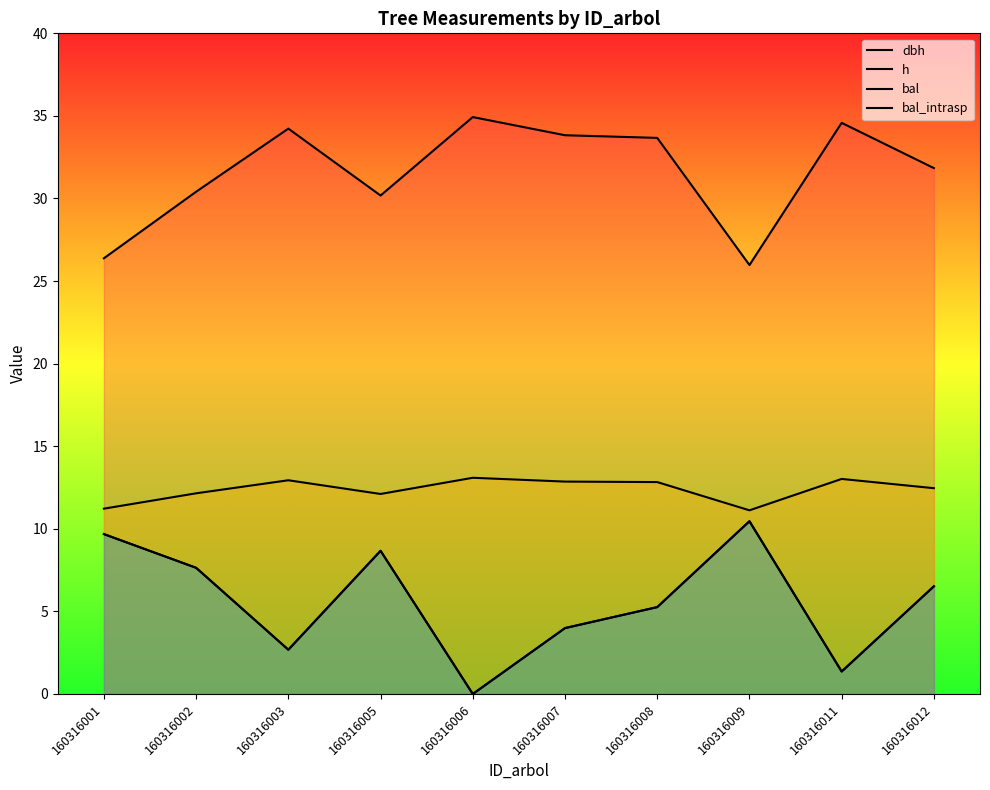

The value of bal at 160316005 is 8.7. True or false?

True